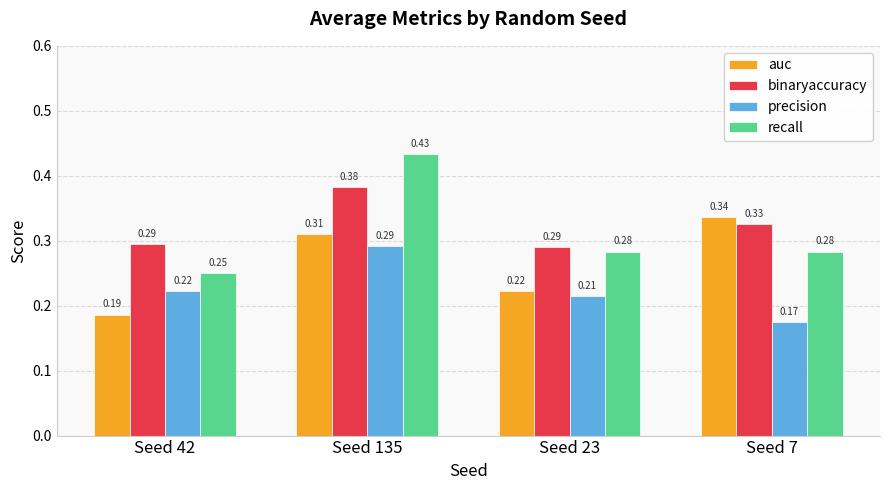

List the labels in order of auc value, smallest first.

Seed 42, Seed 23, Seed 135, Seed 7